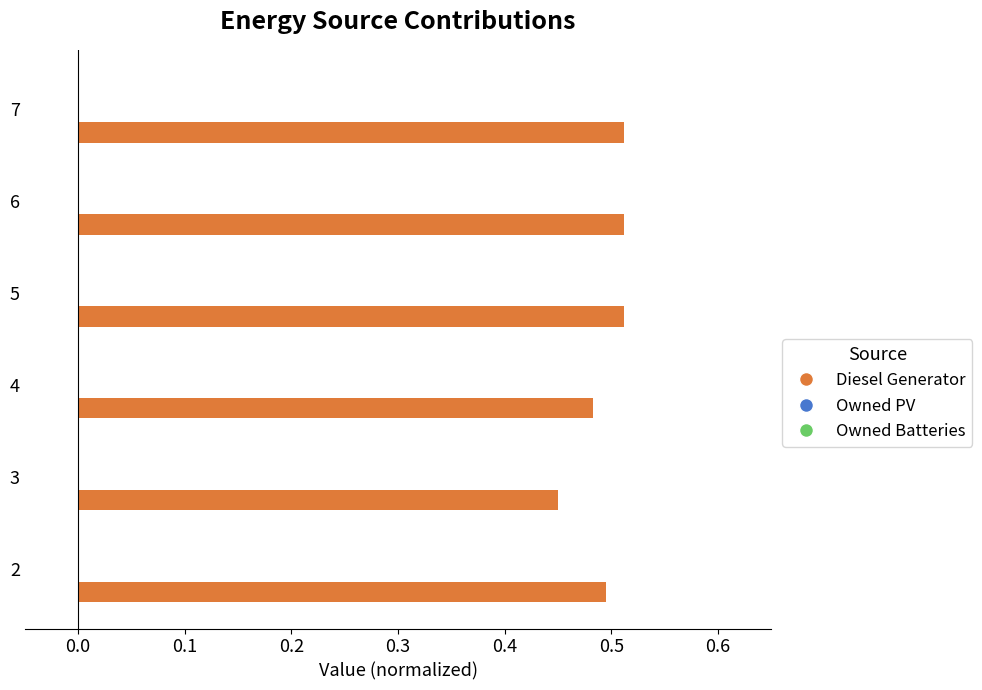

The chart shows a value of 0.5 at 7. True or false?

True